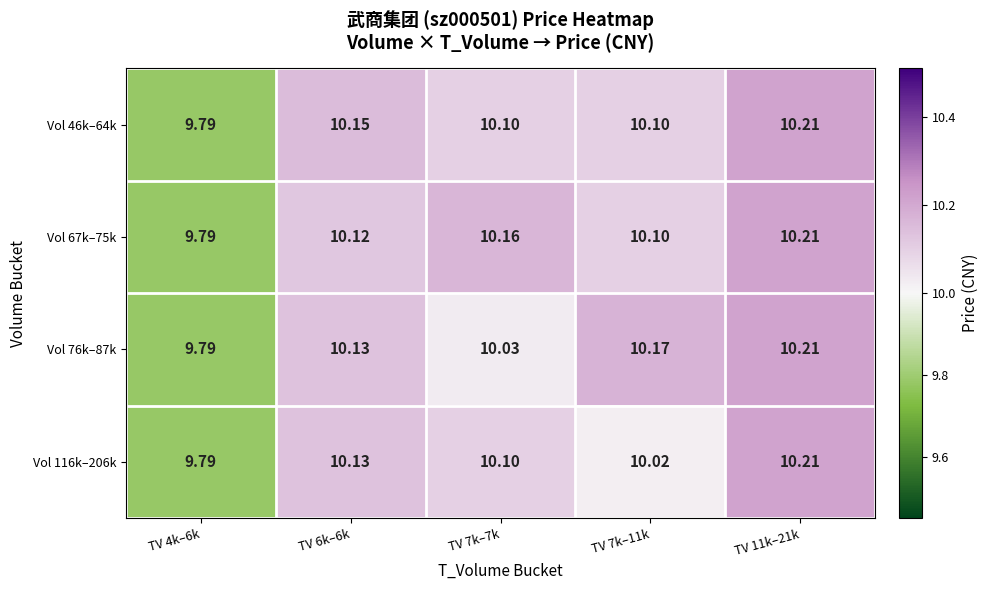

Is the value of Vol 67k–75k at TV 6k–6k greater than the value of Vol 76k–87k at TV 11k–21k?

No